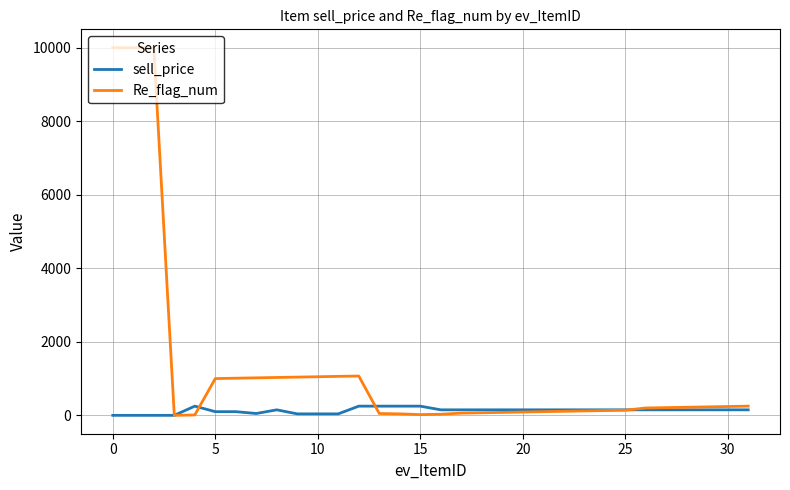

Rank the series by their average value, from highest to lowest.

Re_flag_num, sell_price